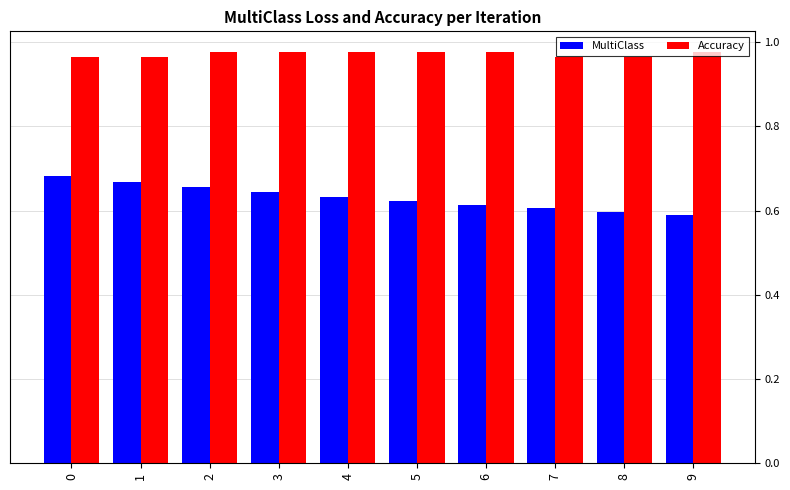

What is the total value across all series at 4?

1.6